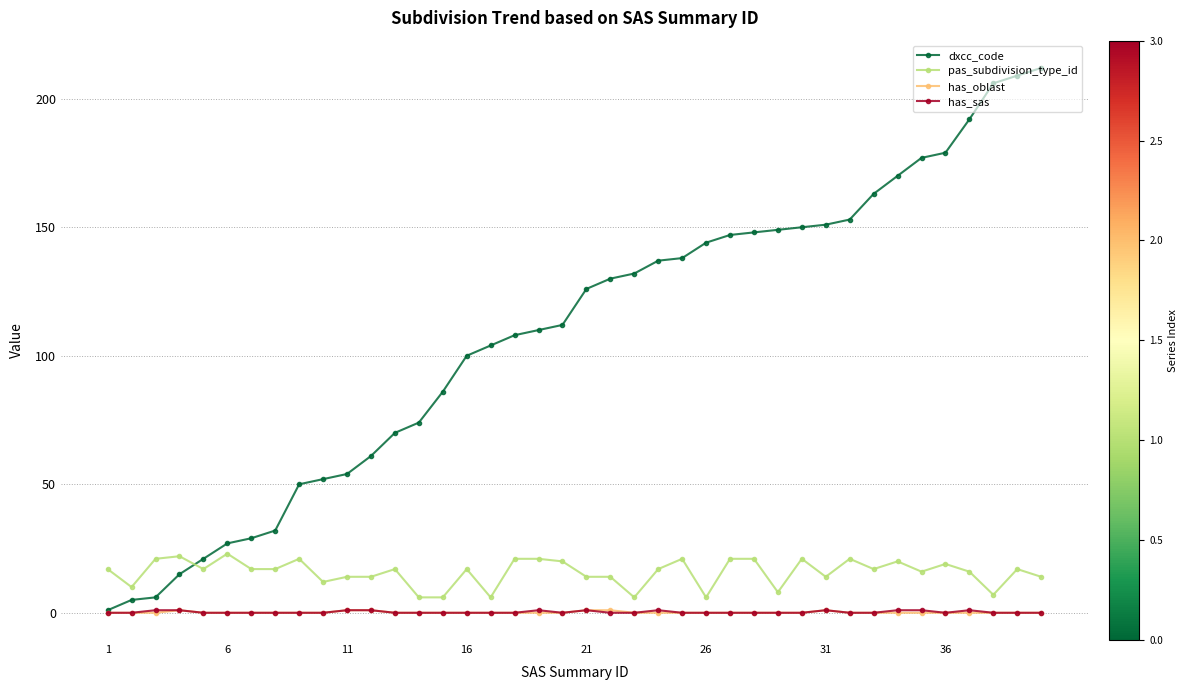

Which series has the largest total across all categories?

dxcc_code